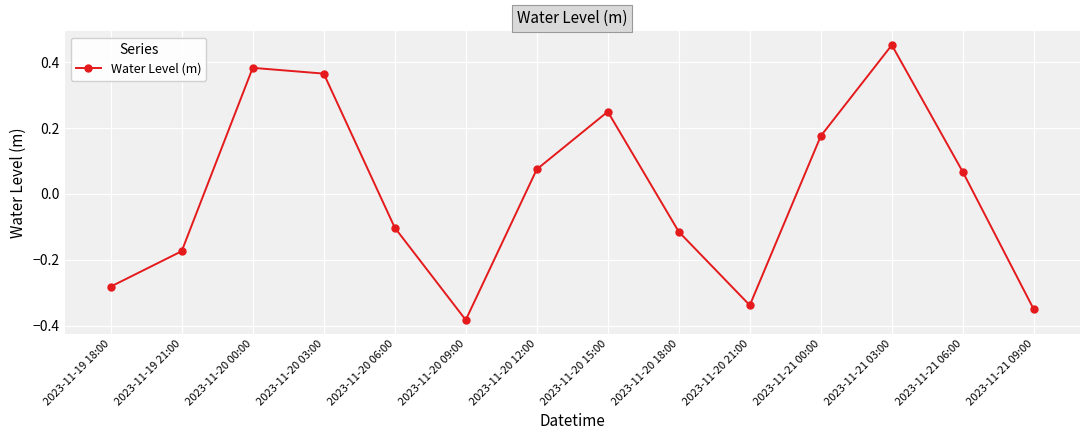

What is the difference between the maximum and minimum values?

0.8